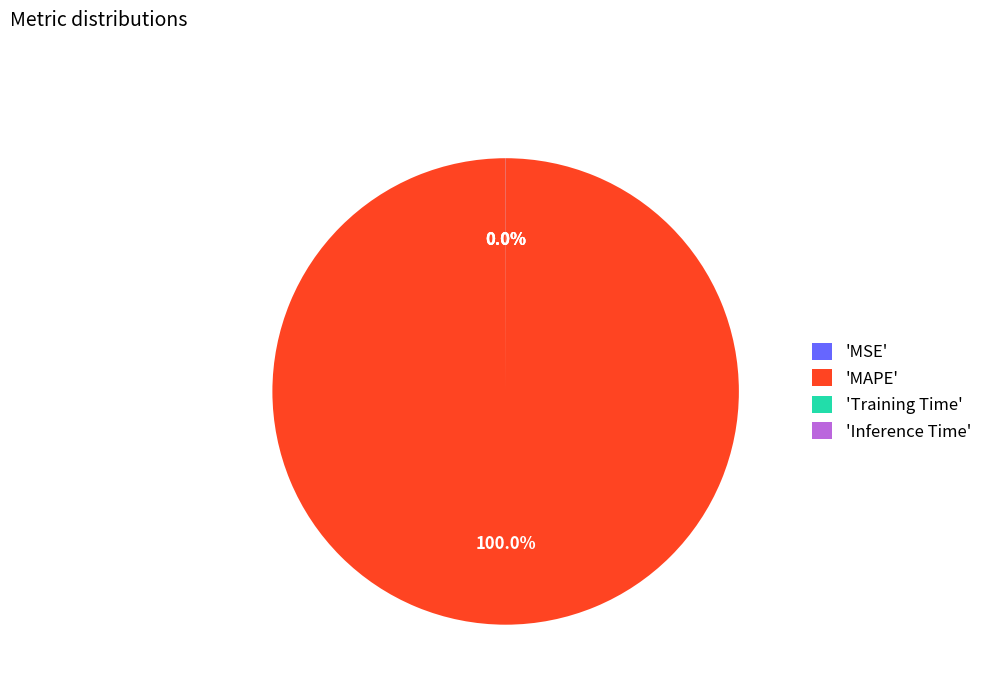

Is there any slice that represents more than half of the pie?

Yes